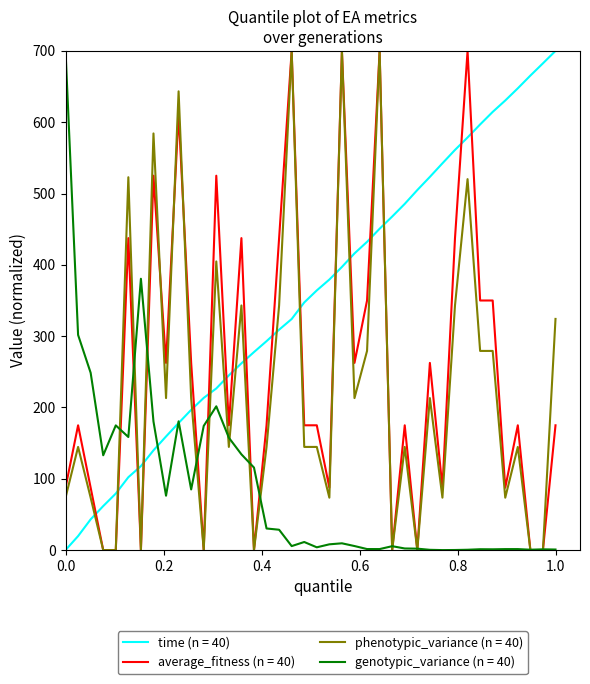

True or false: average_fitness (n = 40) and time (n = 40) cross at least once.

True